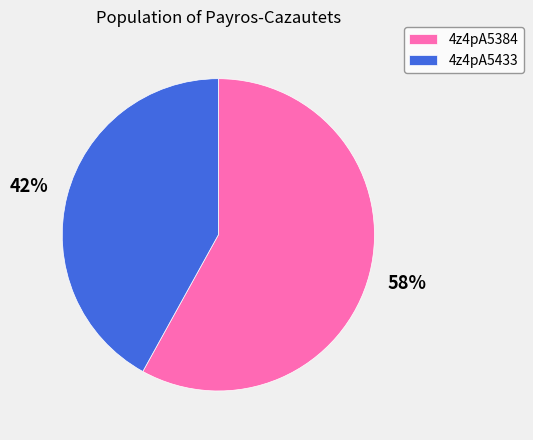

What percentage is the 4z4pA5384 slice, to the nearest percent?

58%